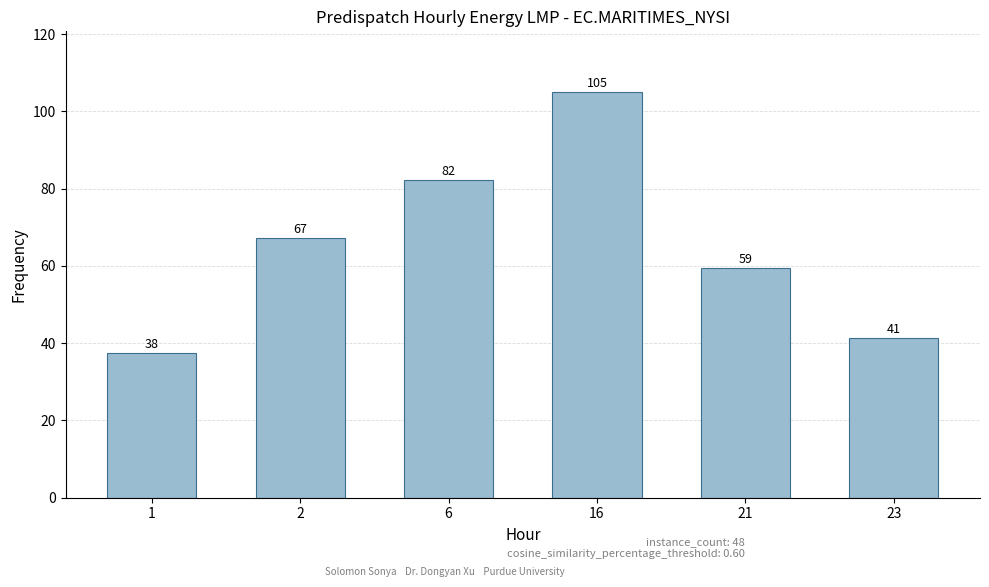

True or false: the data shows 58.2 at 1.

False